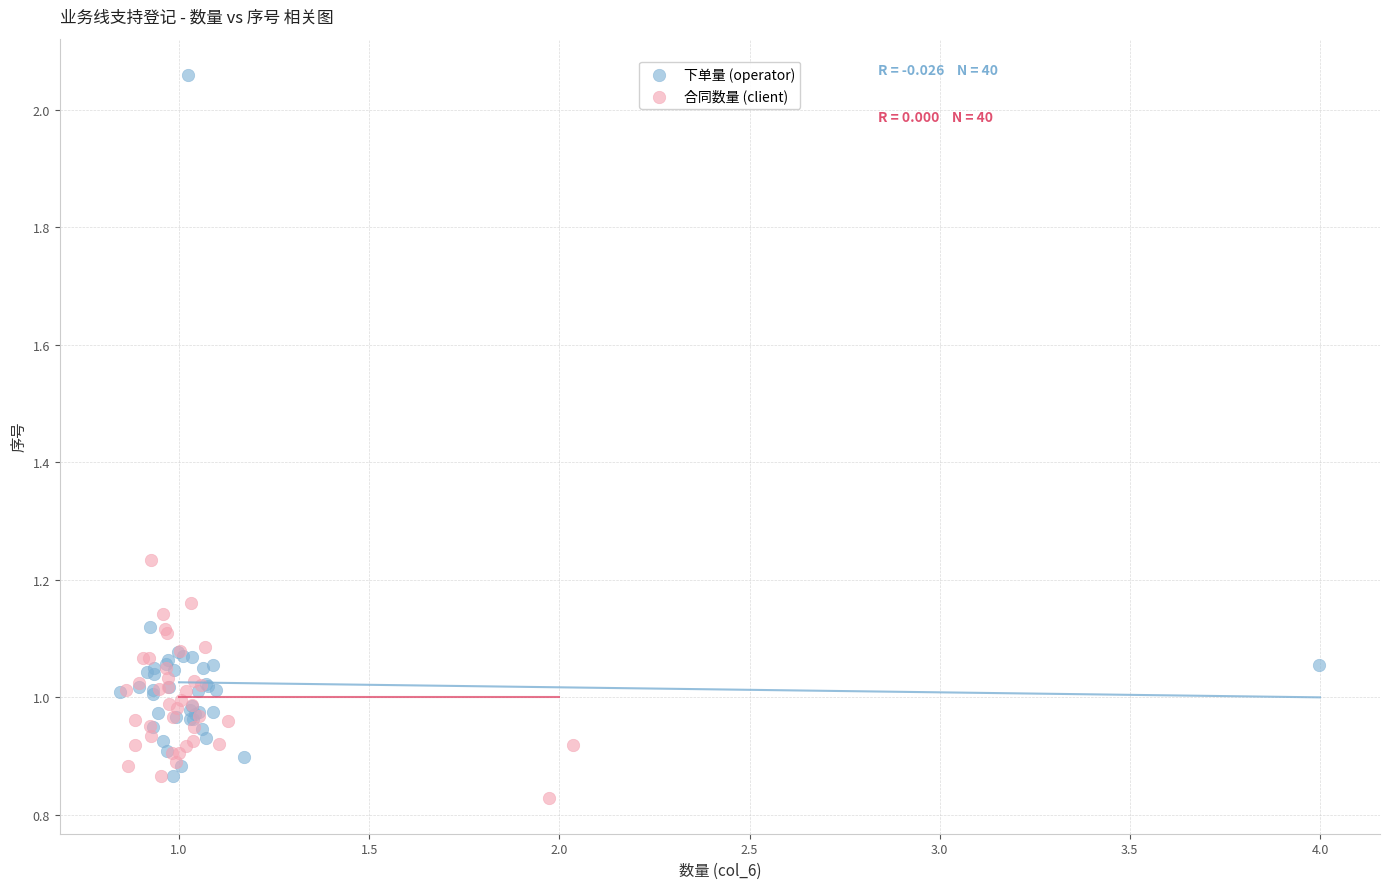

Which series contains the lowest Y value?

合同数量 (client)